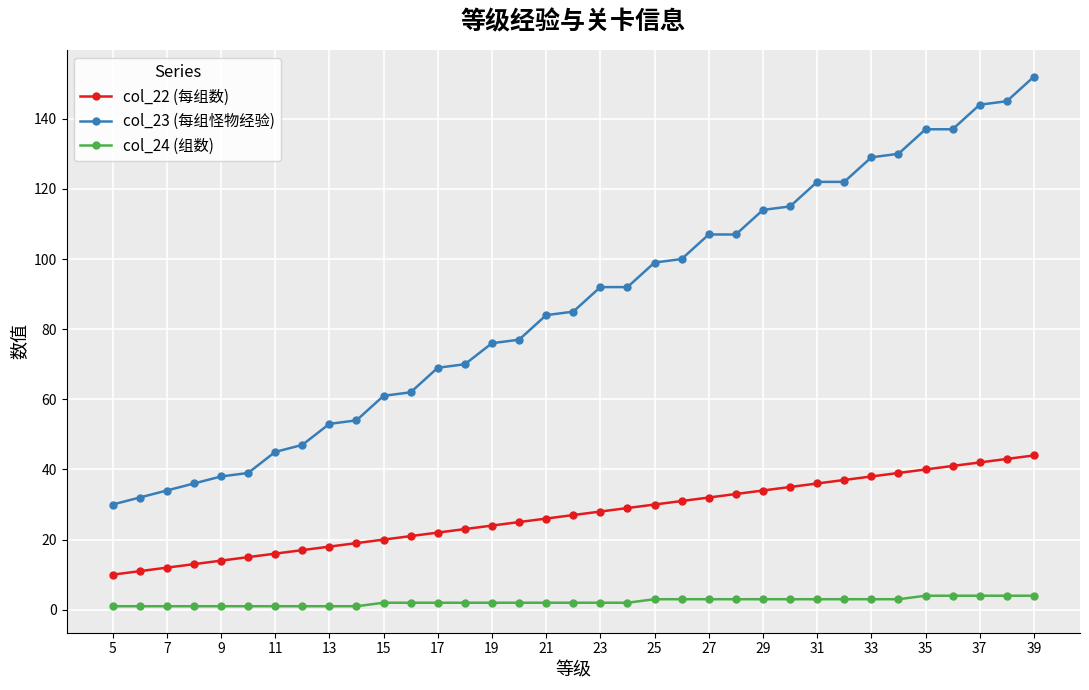

List the series in order of their overall mean, highest first.

col_23 (每组怪物经验), col_22 (每组数), col_24 (组数)